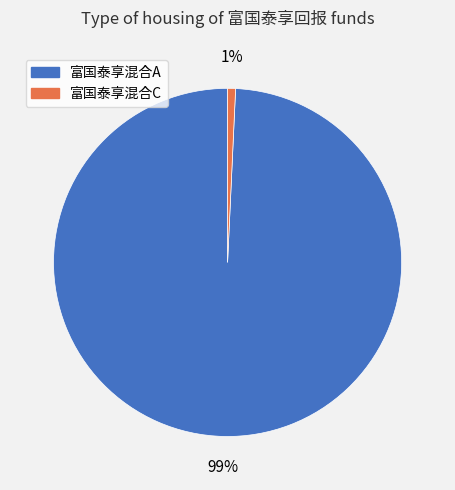

To the nearest percent, what is the average slice percentage?

50%